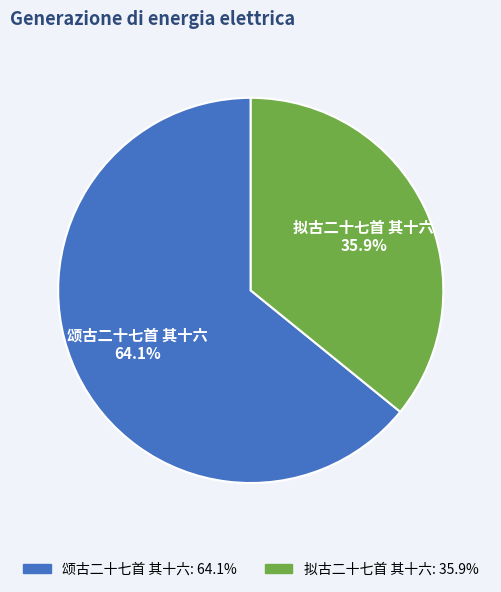

Do 颂古二十七首 其十六 and 拟古二十七首 其十六 together represent more than half of the pie?

Yes